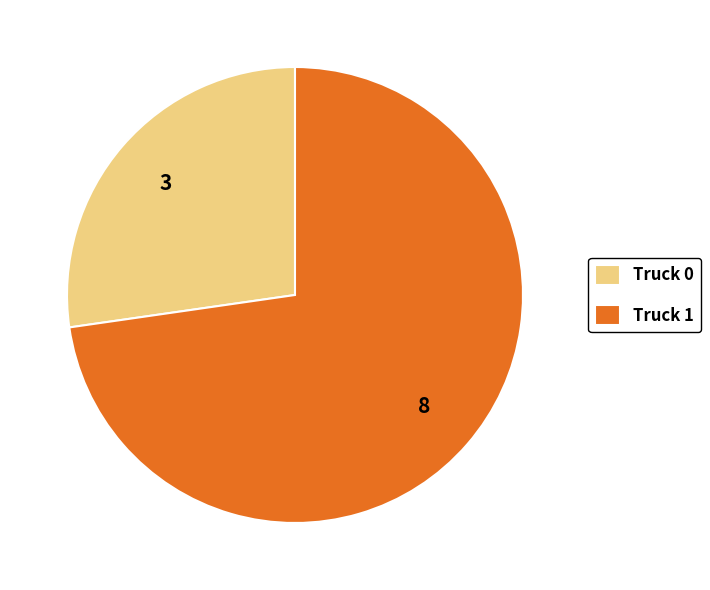

Which has a higher value, Truck 0 or Truck 1?

Truck 1